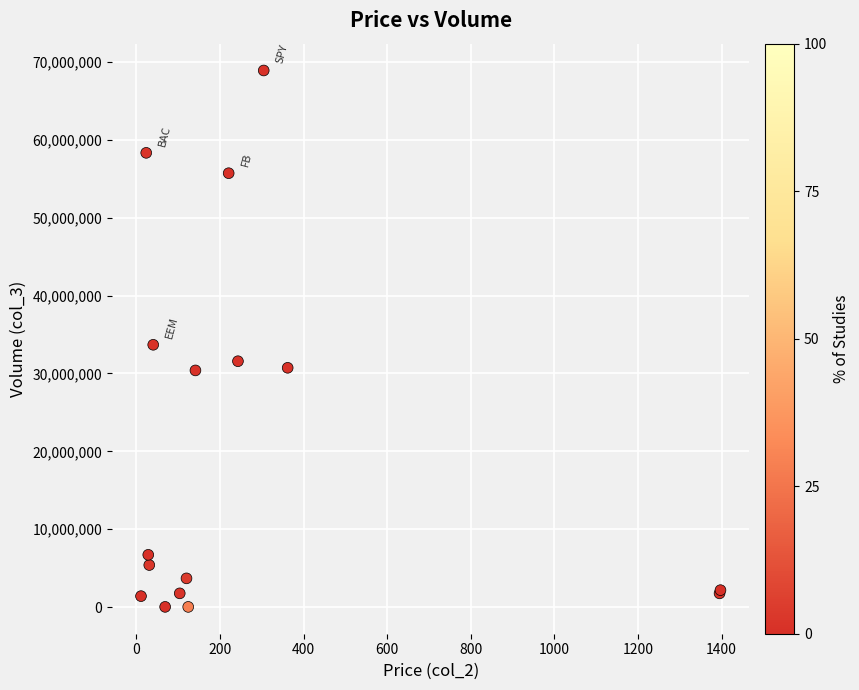

What Y value in the scatter plot is closest to 34469495?

33687128